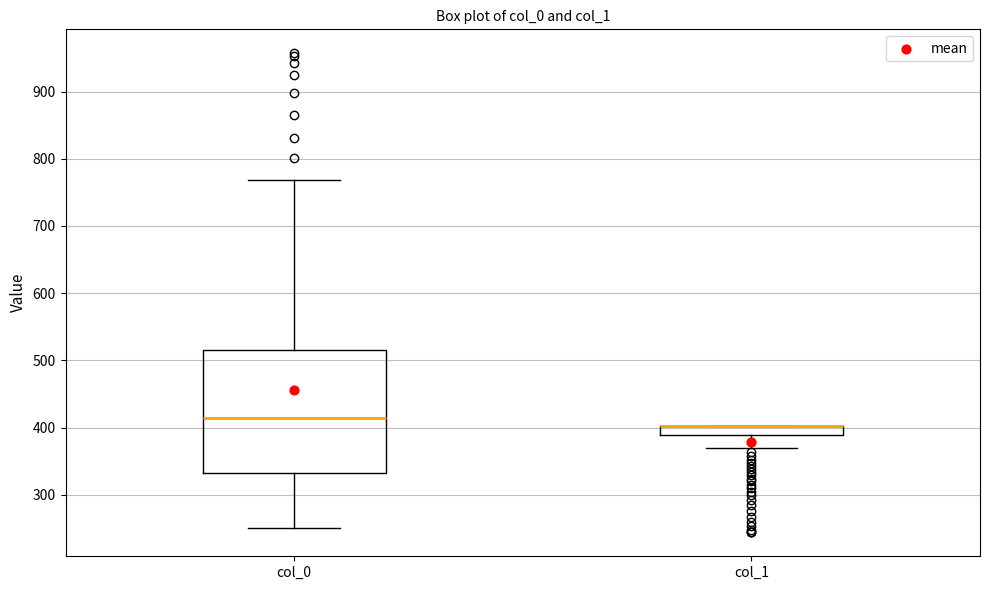

Where does the lower whisker of the box for col_1 end on the y-axis? The values are not printed on the chart, so give them approximately, as read against the axis.

370